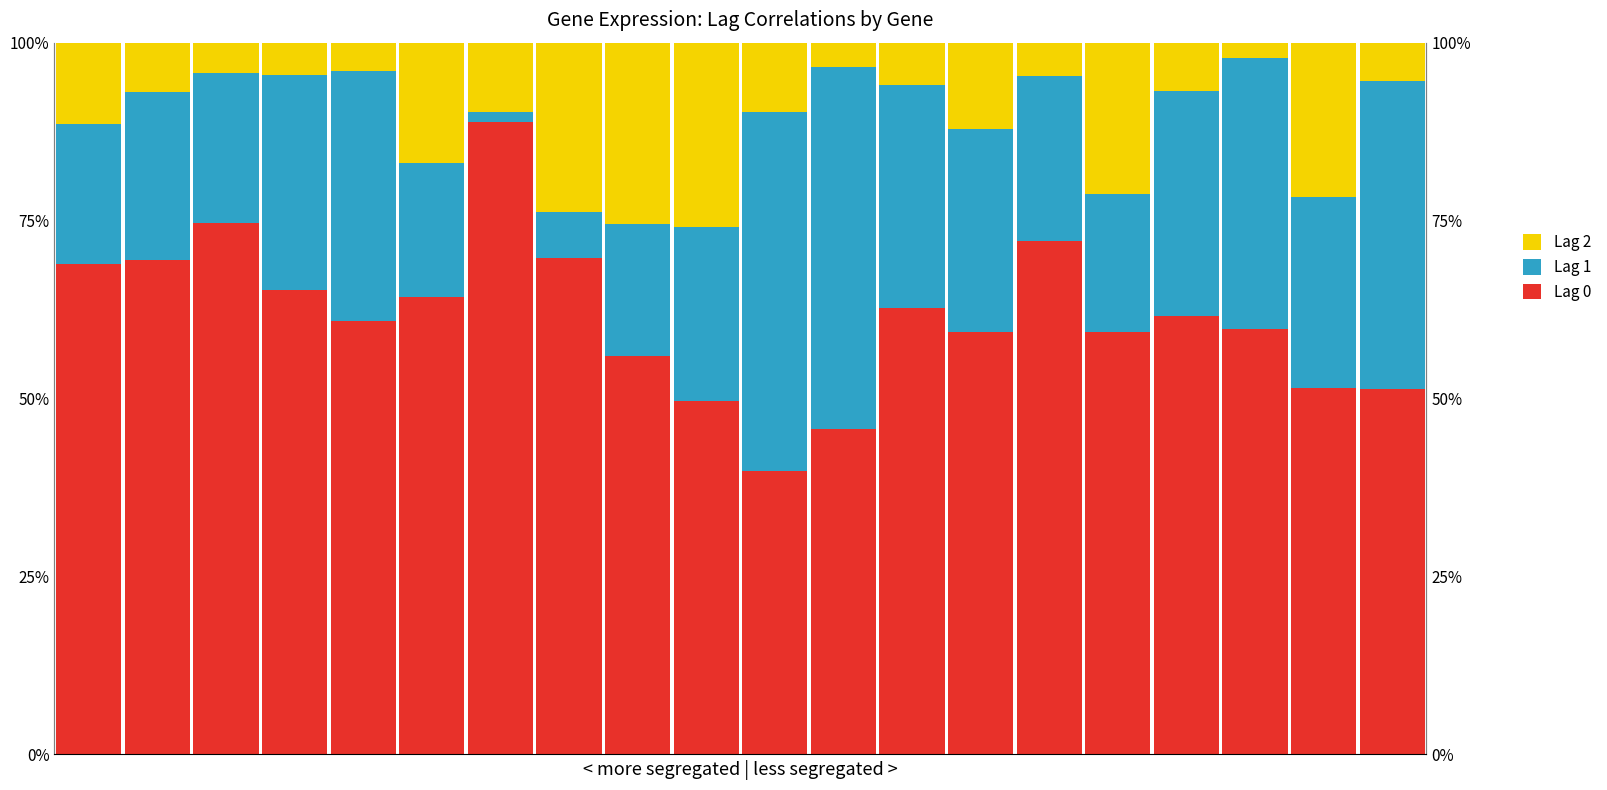

The value of Lag 2 at 16 is 0.0. True or false?

False